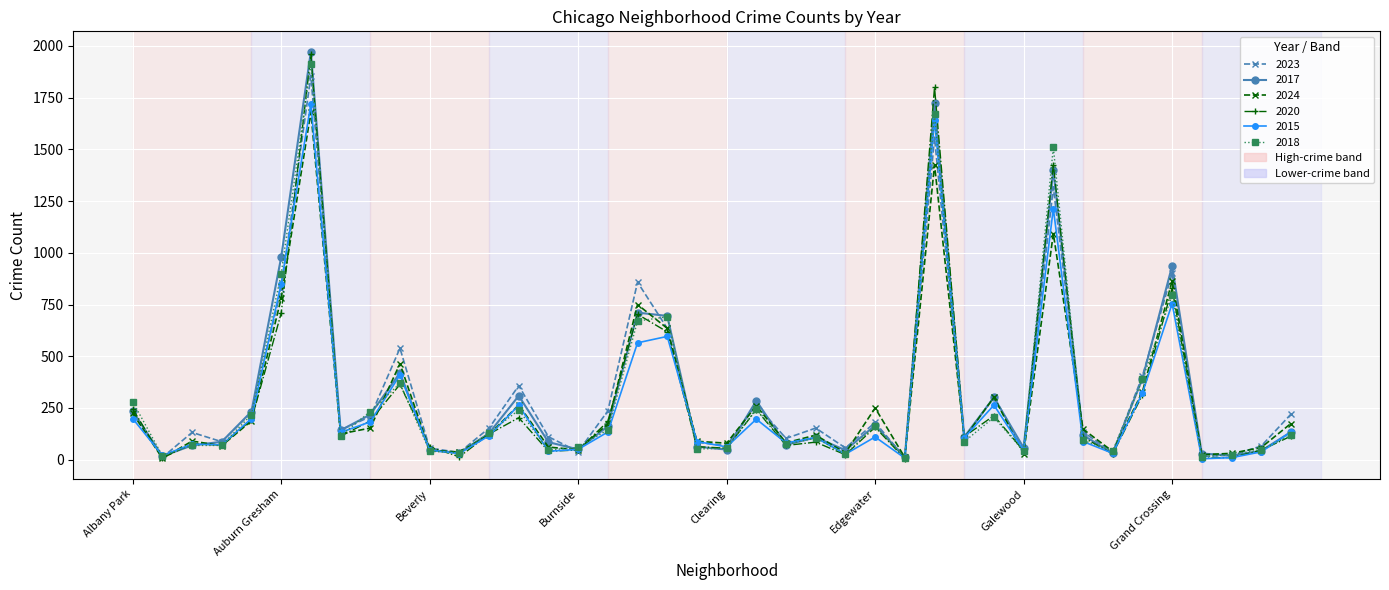

What is the highest value of the 2017 series?

1972